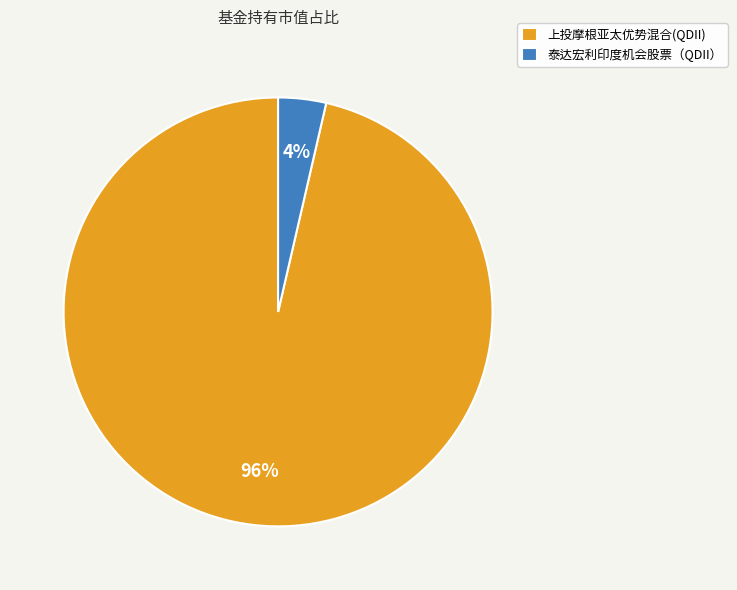

Is the sum of 泰达宏利印度机会股票（QDII） and 上投摩根亚太优势混合(QDII) greater than half?

Yes